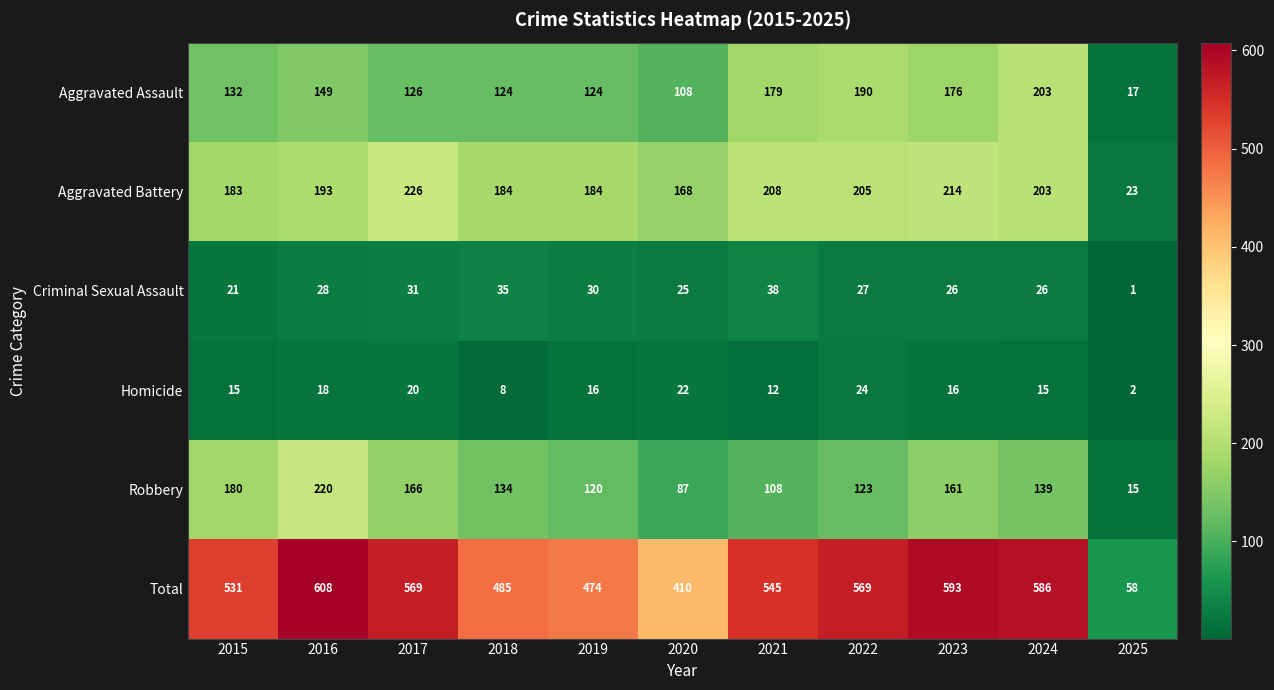

The Total series shows 569 at 2022. True or false?

True